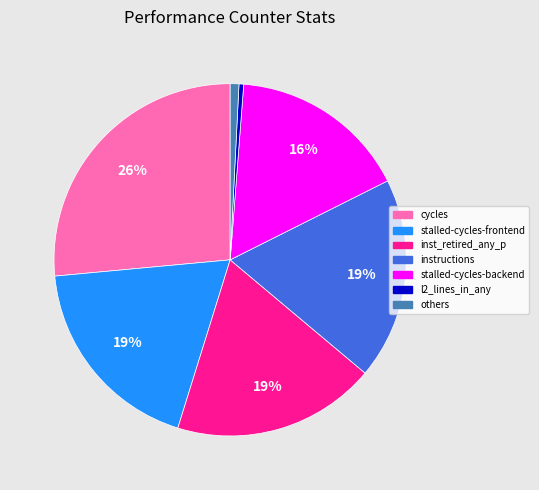

Between instructions and cycles, which is larger?

cycles